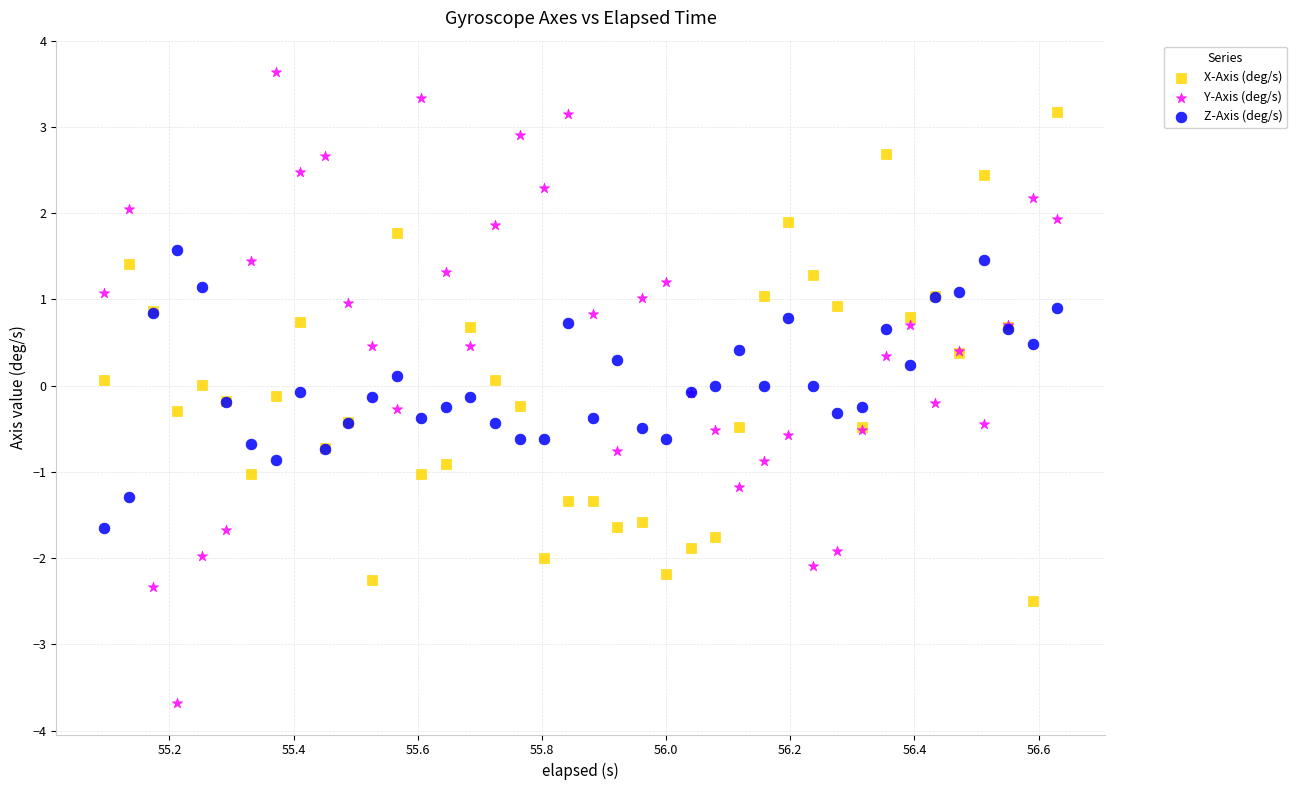

Which series reaches the maximum Y coordinate?

Y-Axis (deg/s)